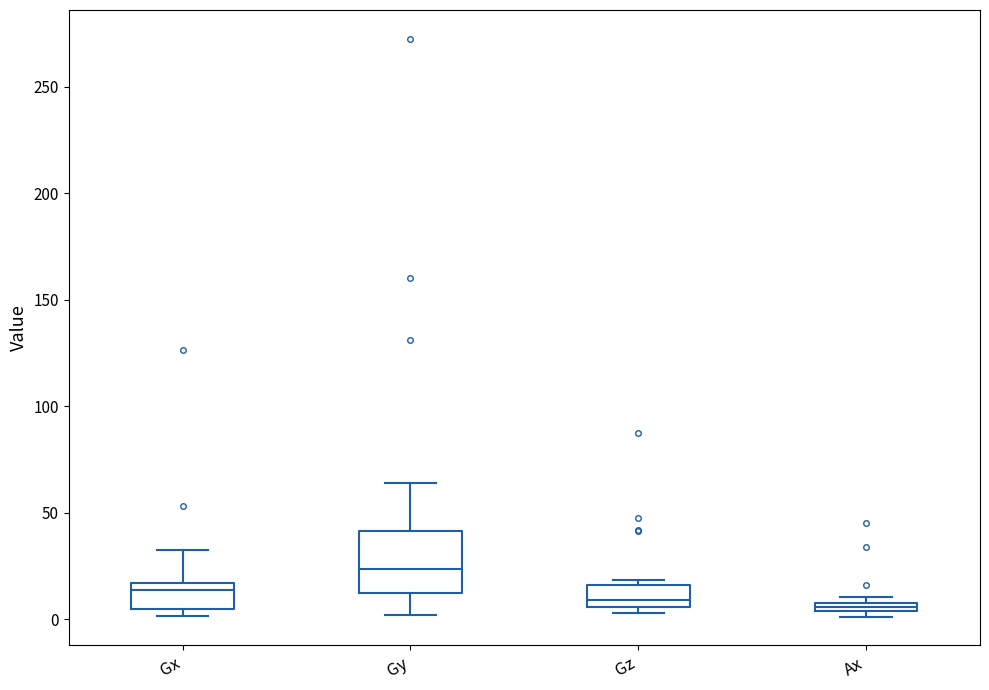

Where is the upper edge of the box for Gx on the y-axis? The values are not printed on the chart, so give them approximately, as read against the axis.

15